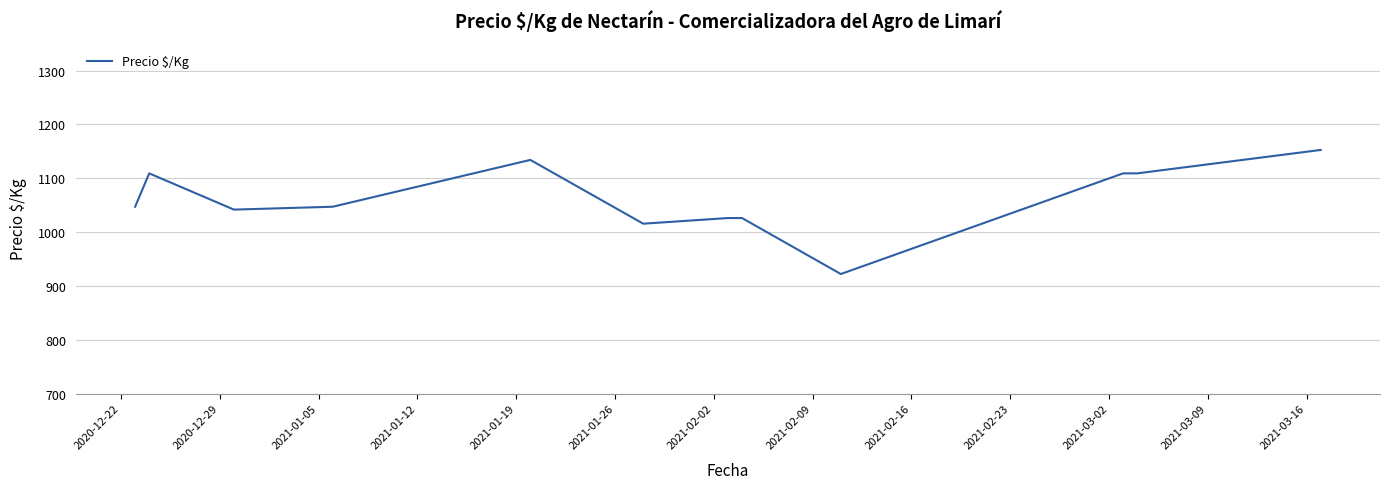

What is the greatest value displayed?

1152.5